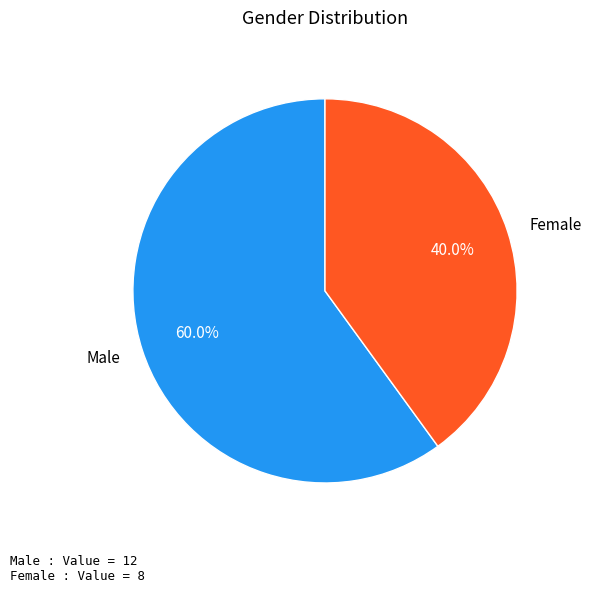

What is the smallest slice in the pie chart?

Female